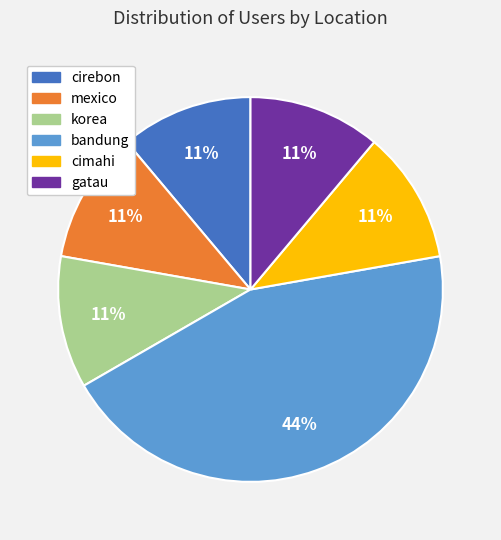

To the nearest percent, what is the average slice percentage?

17%